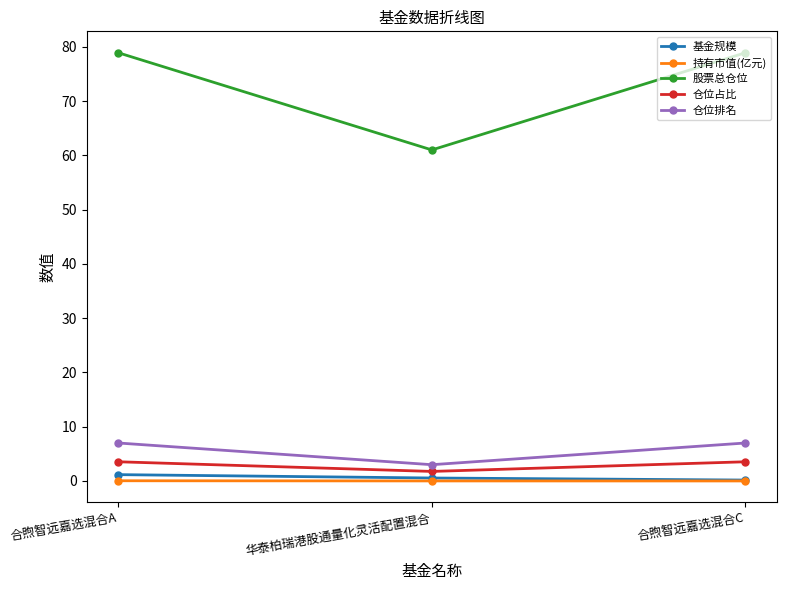

Rank the series at 合煦智远嘉选混合A from highest to lowest value.

股票总仓位, 仓位排名, 仓位占比, 基金规模, 持有市值(亿元)